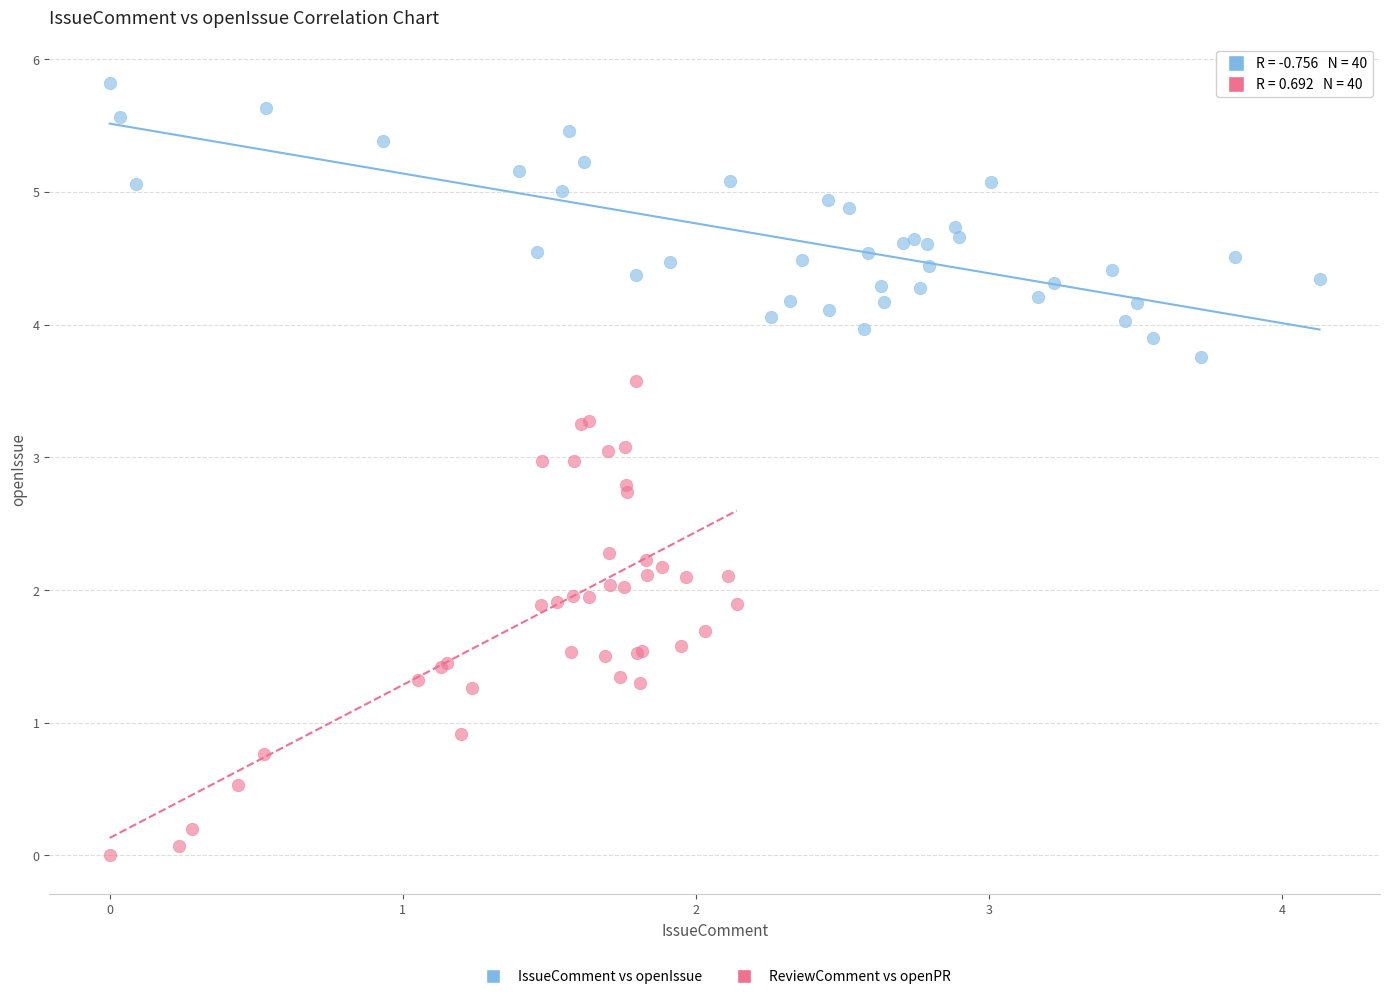

Which series contains the lowest Y value?

ReviewComment vs openPR